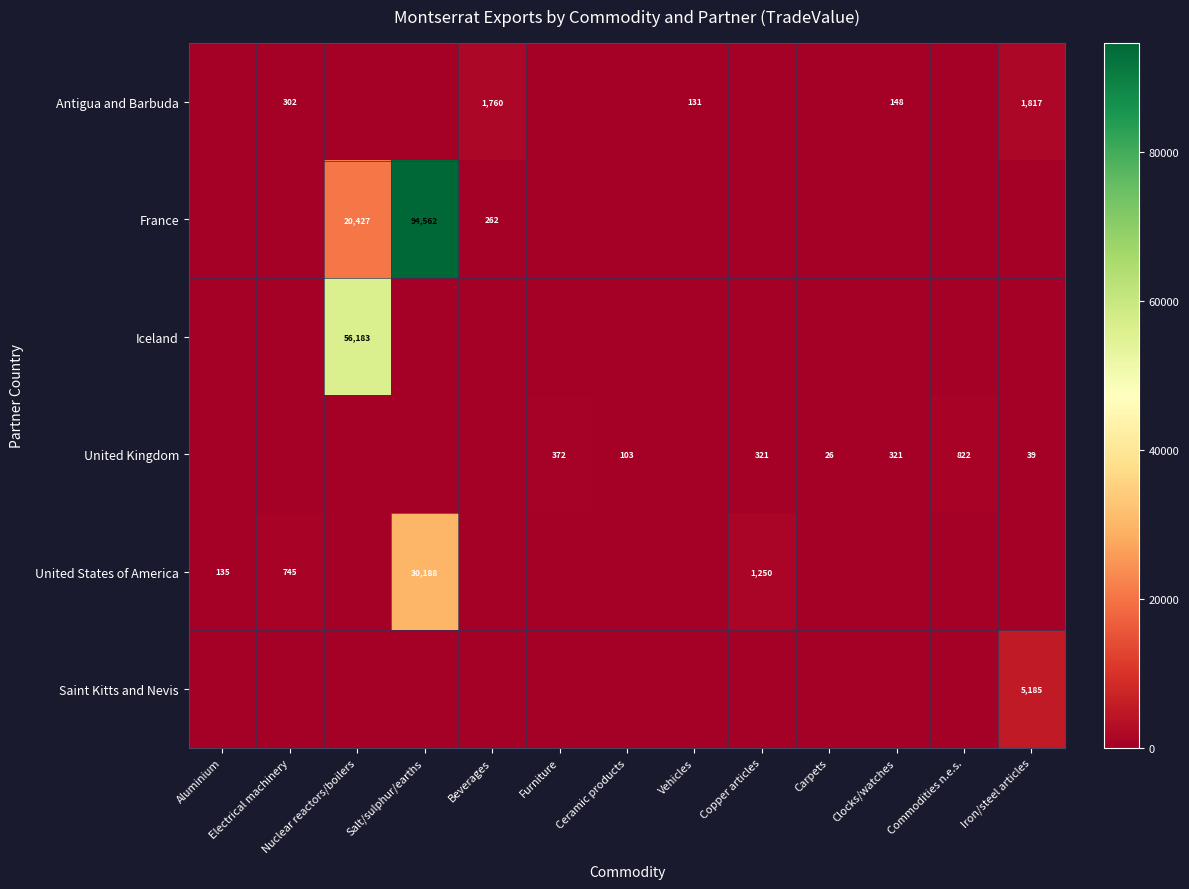

Is the value of United Kingdom at Iron/steel articles greater than the value of United States of America at Copper articles?

No